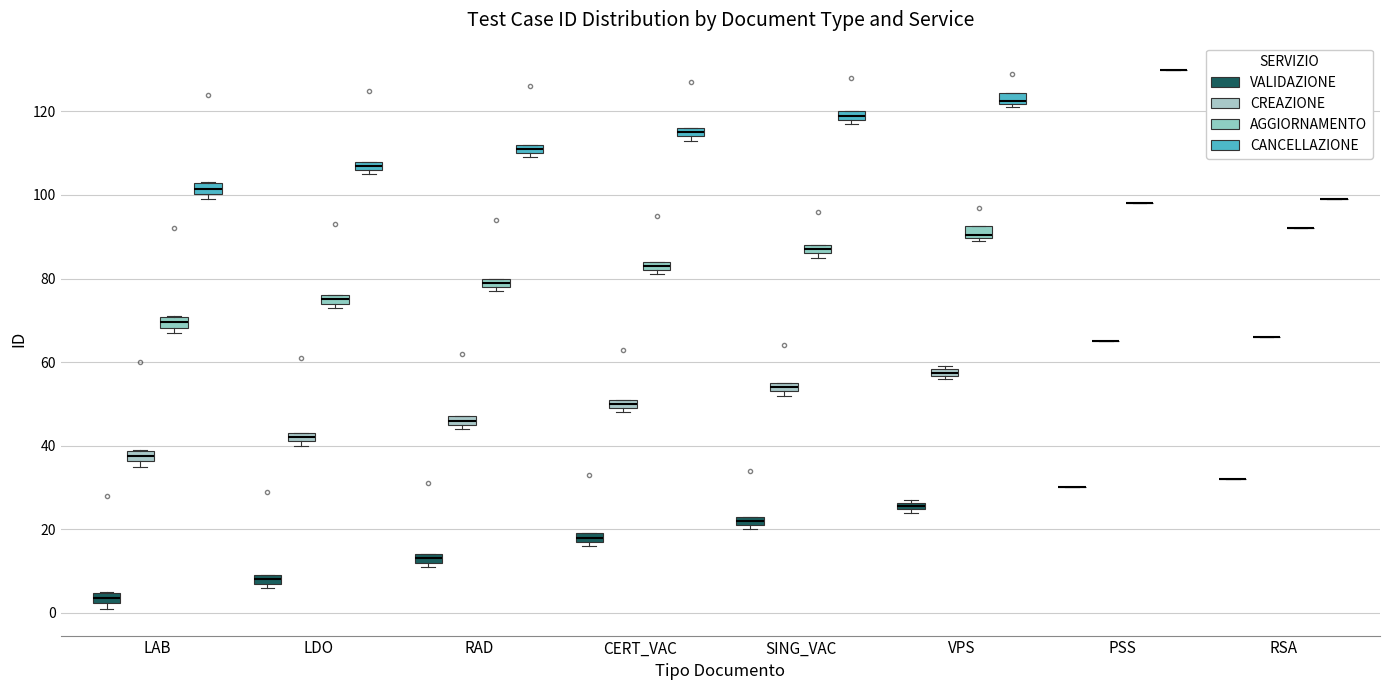

Where is the upper edge of the box for RAD (CREAZIONE) on the y-axis? The values are not printed on the chart, so give them approximately, as read against the axis.

48